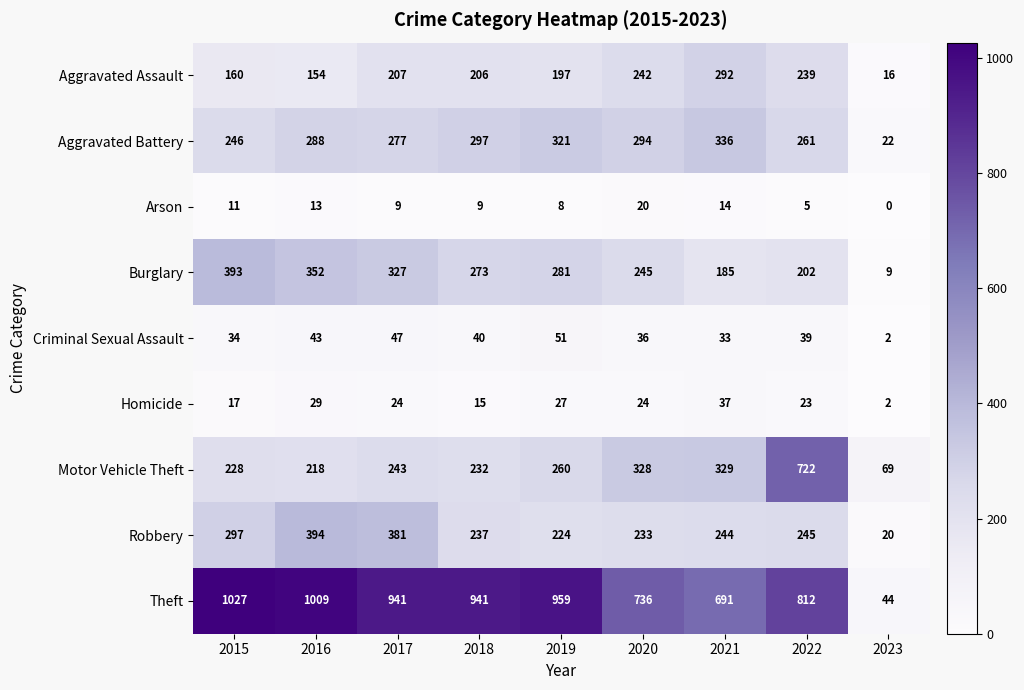

Is the value of Robbery at 2018 greater than the value of Arson at 2015?

Yes